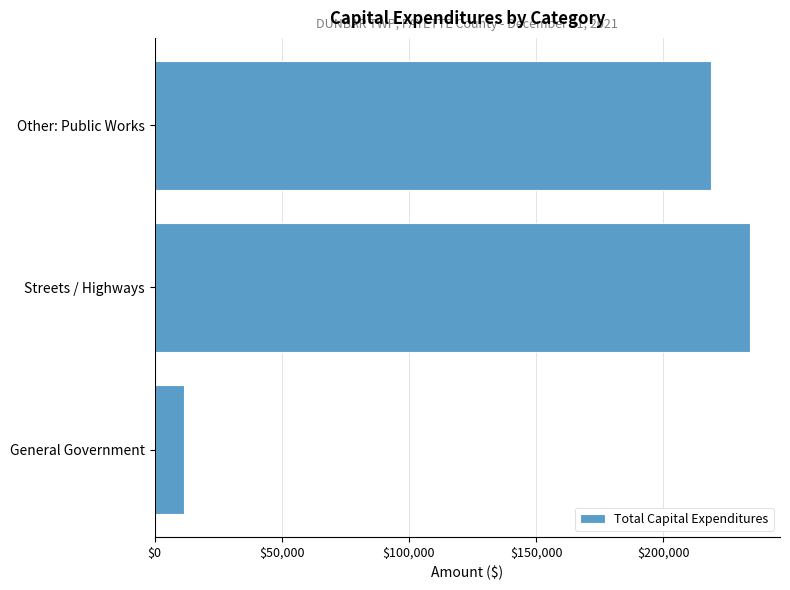

Are the bars horizontal?

Yes